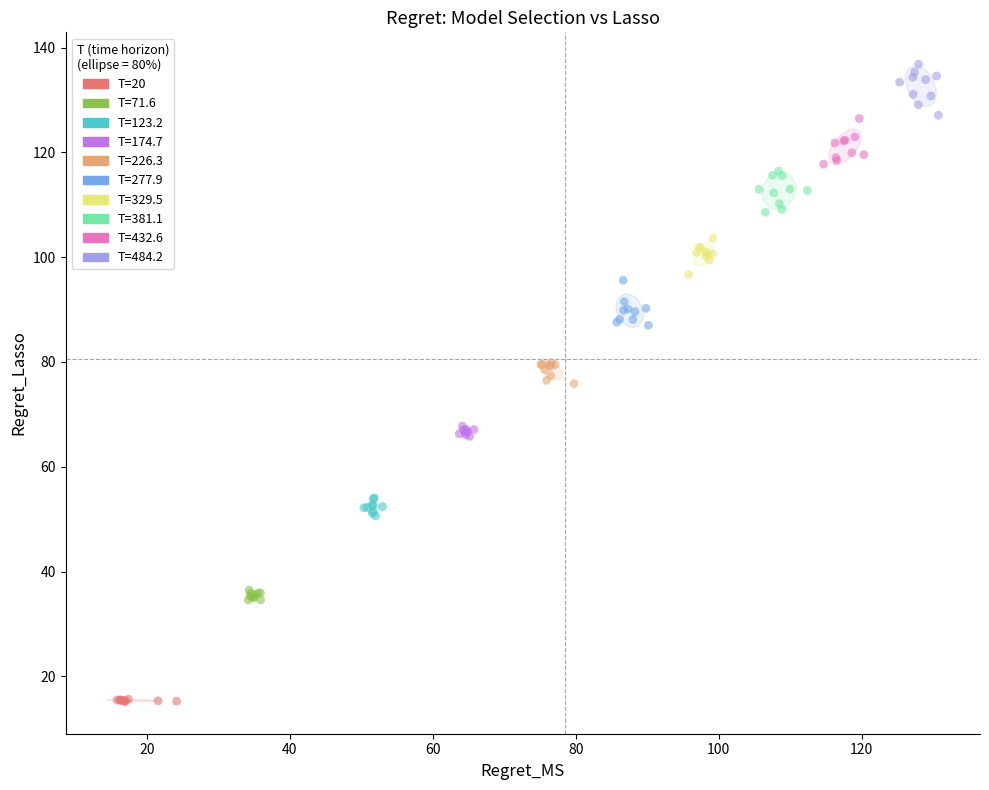

Which series contains the highest Y value?

T=484.2